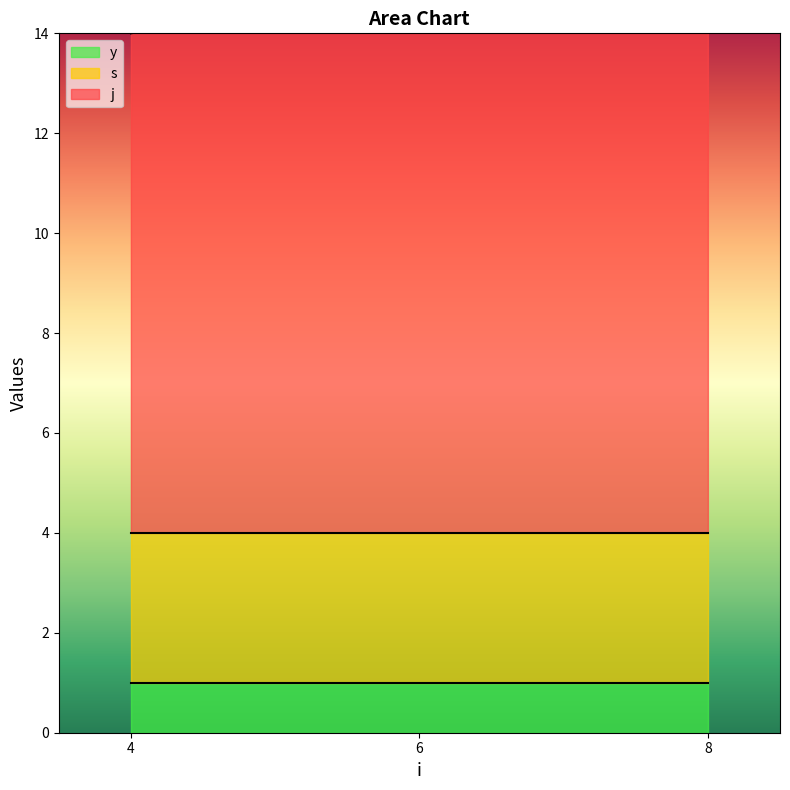

Is it true that y equals 0 at 8?

False